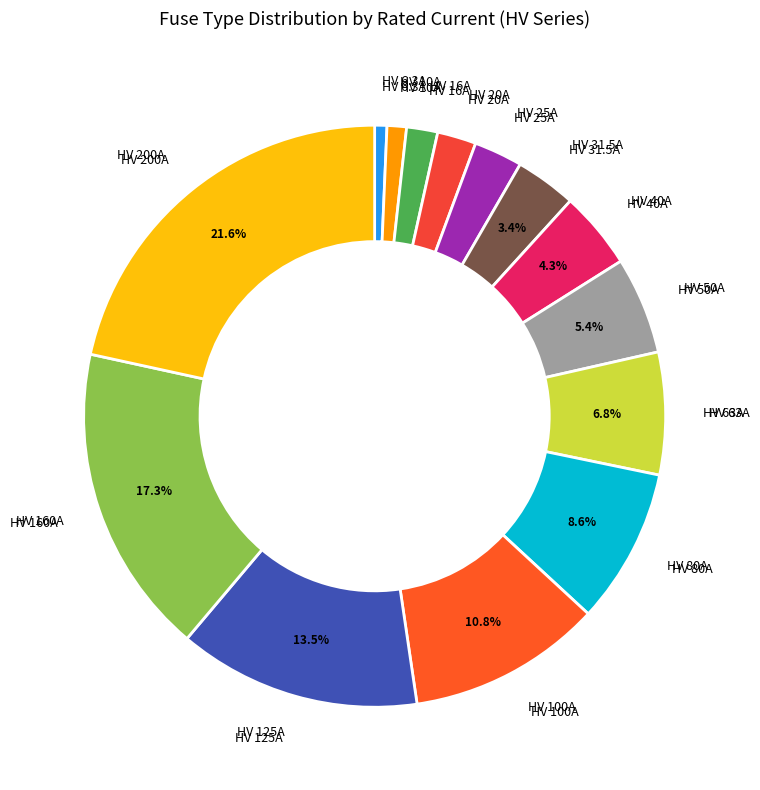

To the nearest percent, what is the combined percentage of HV 16A and HV 200A?

23%